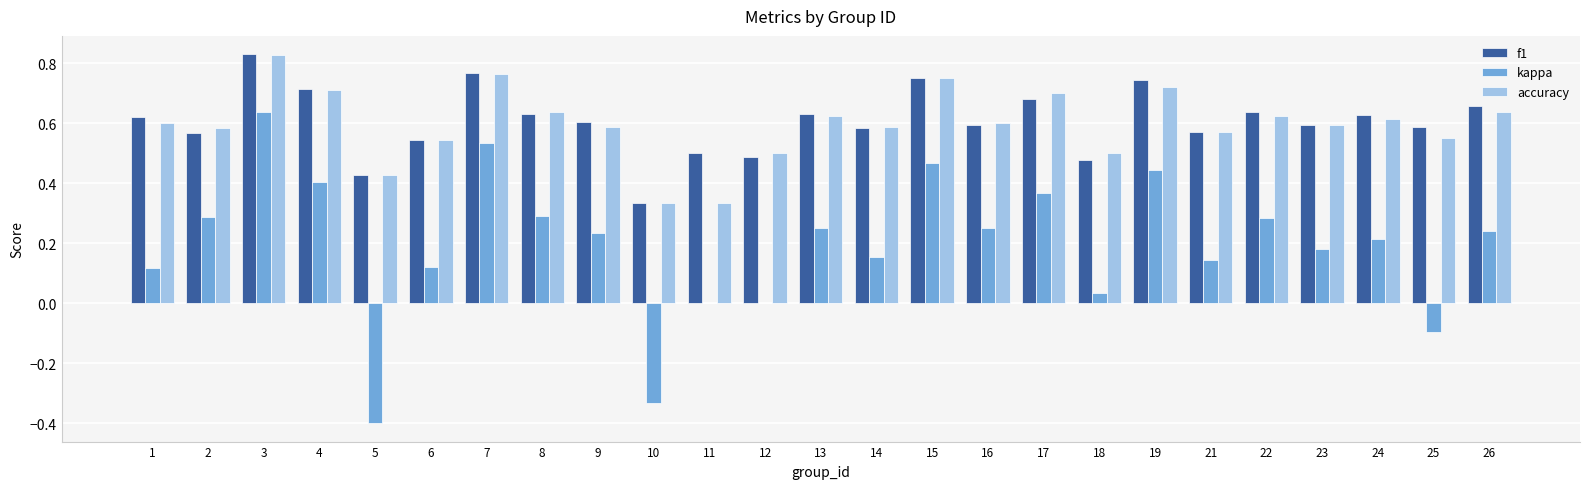

Between 7 and 26, which series saw the biggest shift?

kappa